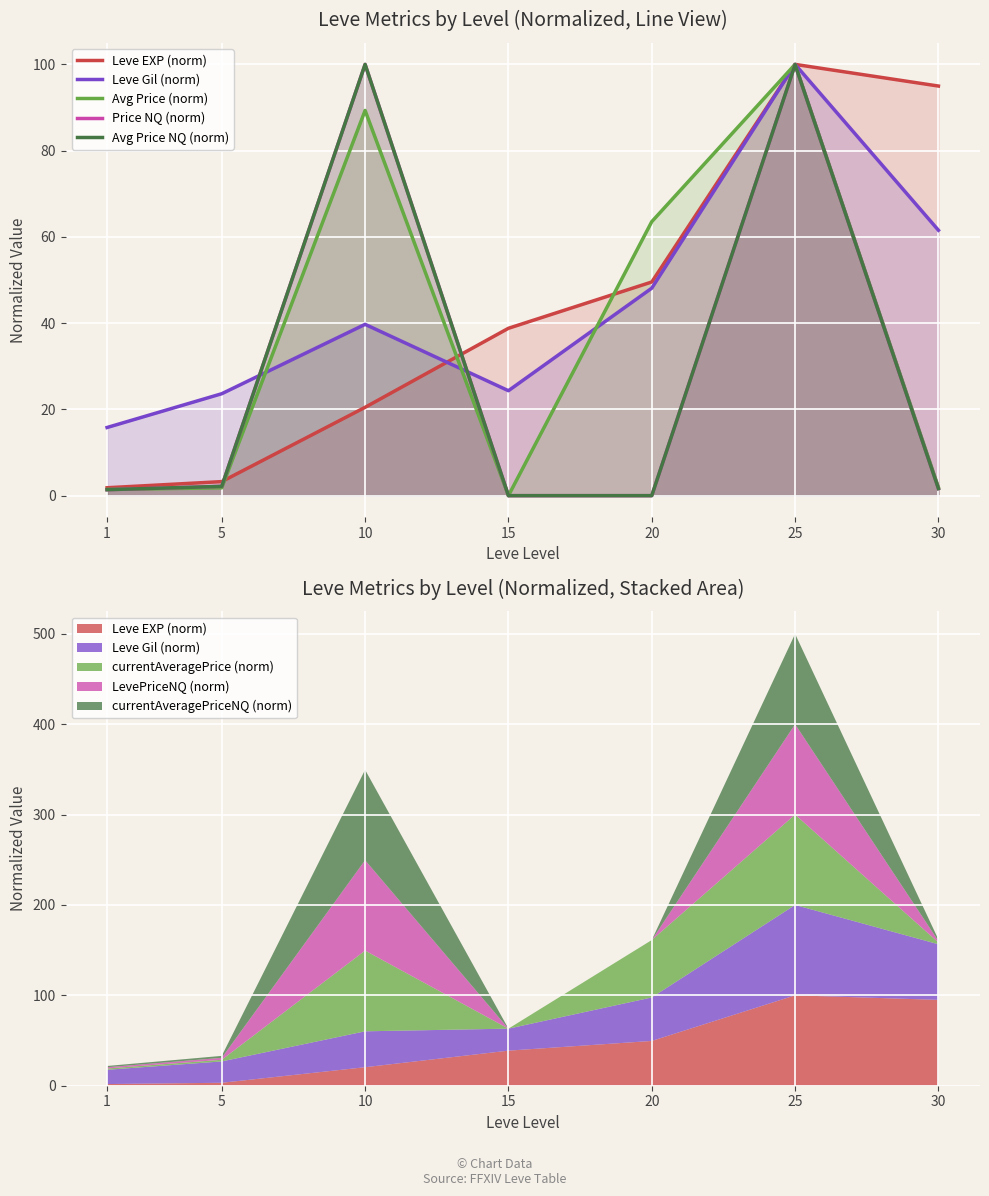

Rank the series by their maximum value, from lowest to highest.

Leve EXP (norm), Leve Gil (norm), Avg Price (norm), Price NQ (norm), Avg Price NQ (norm)